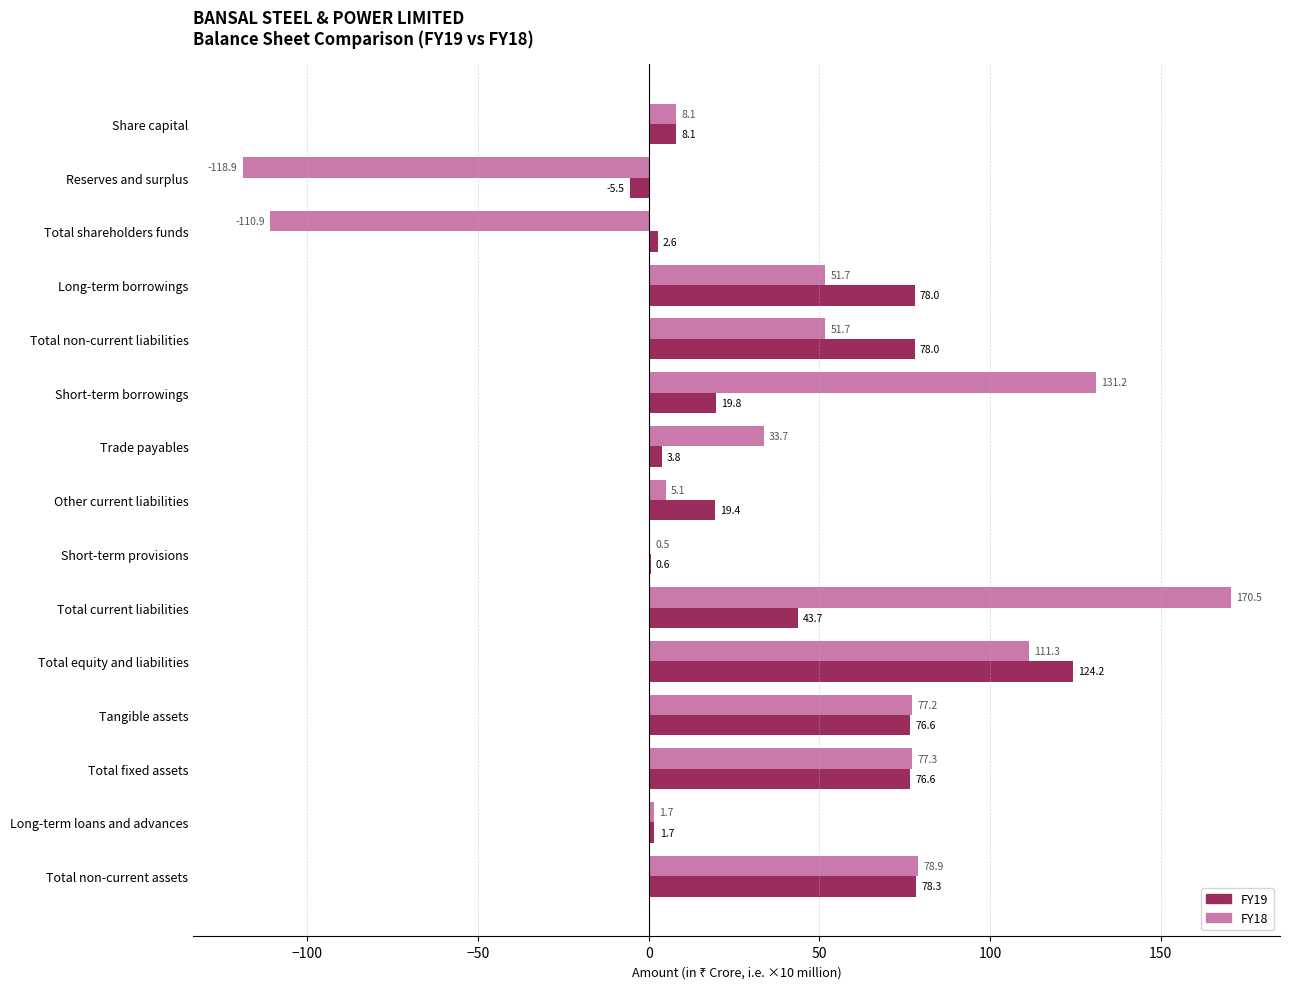

What is the sum of the FY19 values at Long-term borrowings and Other current liabilities?

97.4